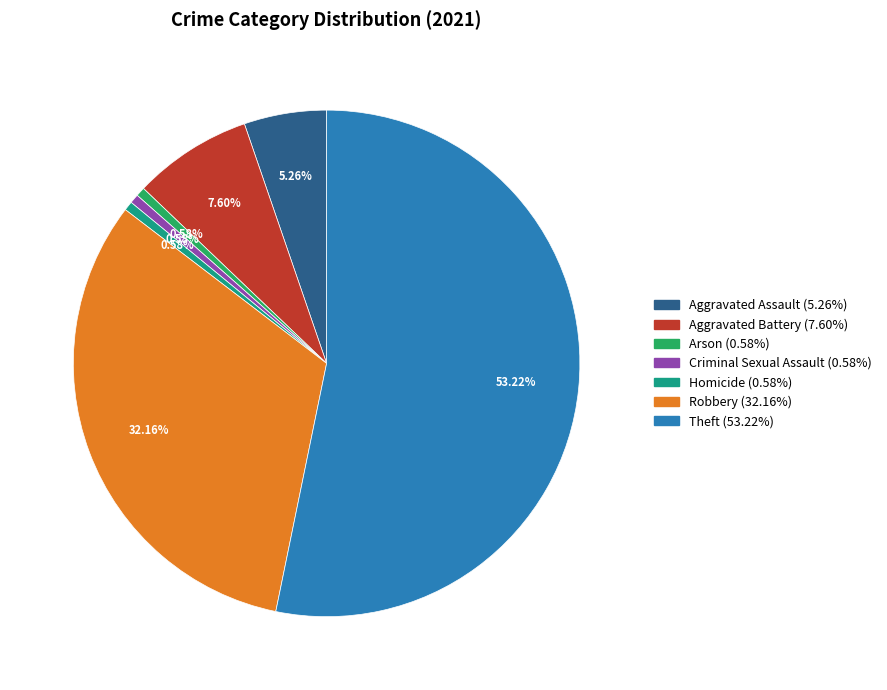

What percentage is the Aggravated Battery slice, to the nearest percent?

8%